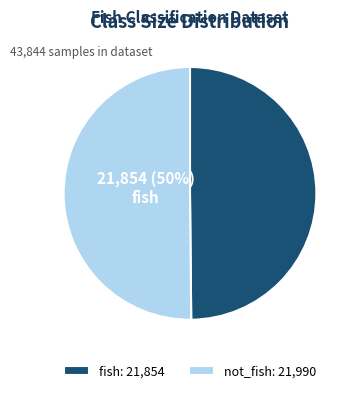

To the nearest percent, what portion does fish represent?

50%